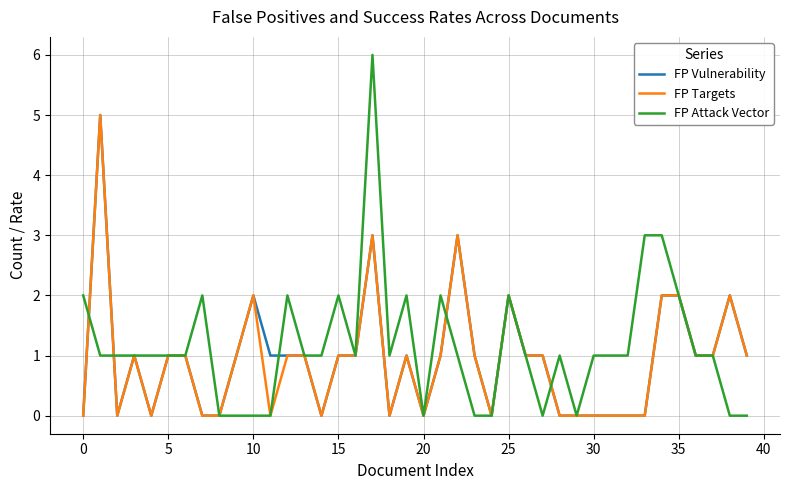

Which series has the largest total across all categories?

FP Attack Vector